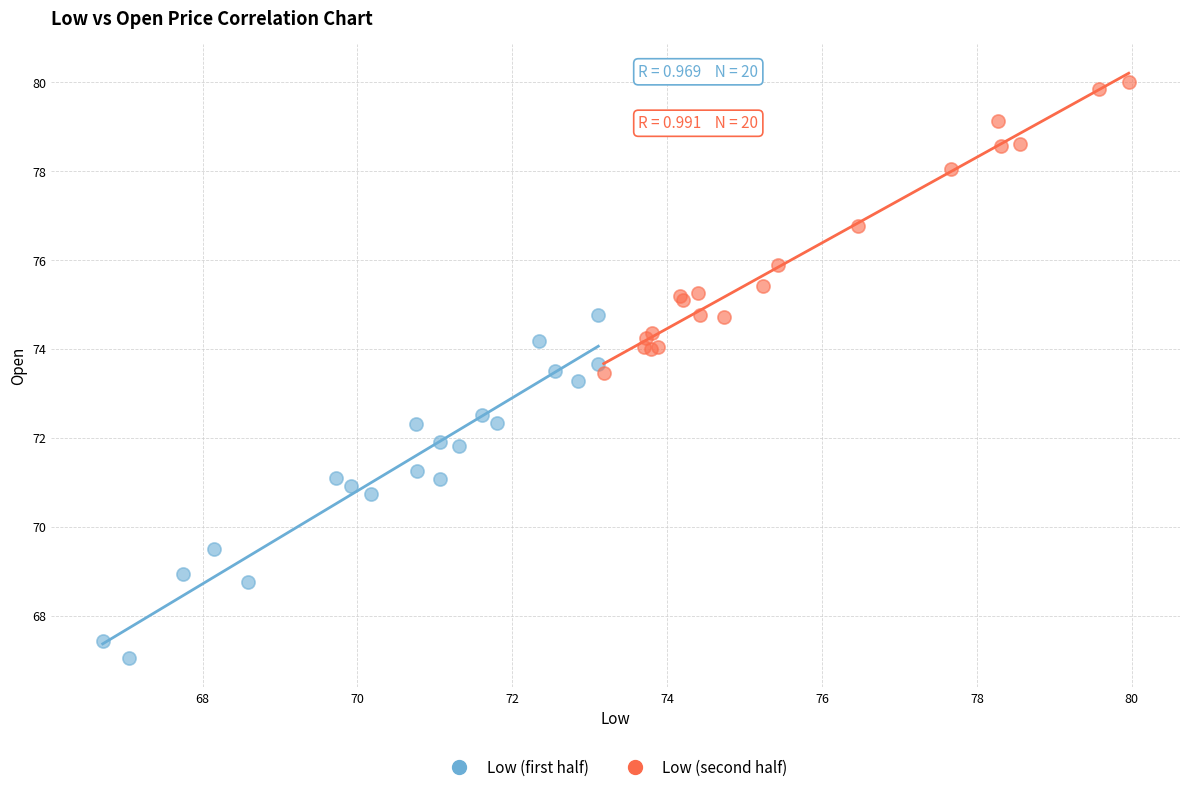

Which series contains the lowest Y value?

Low (first half)